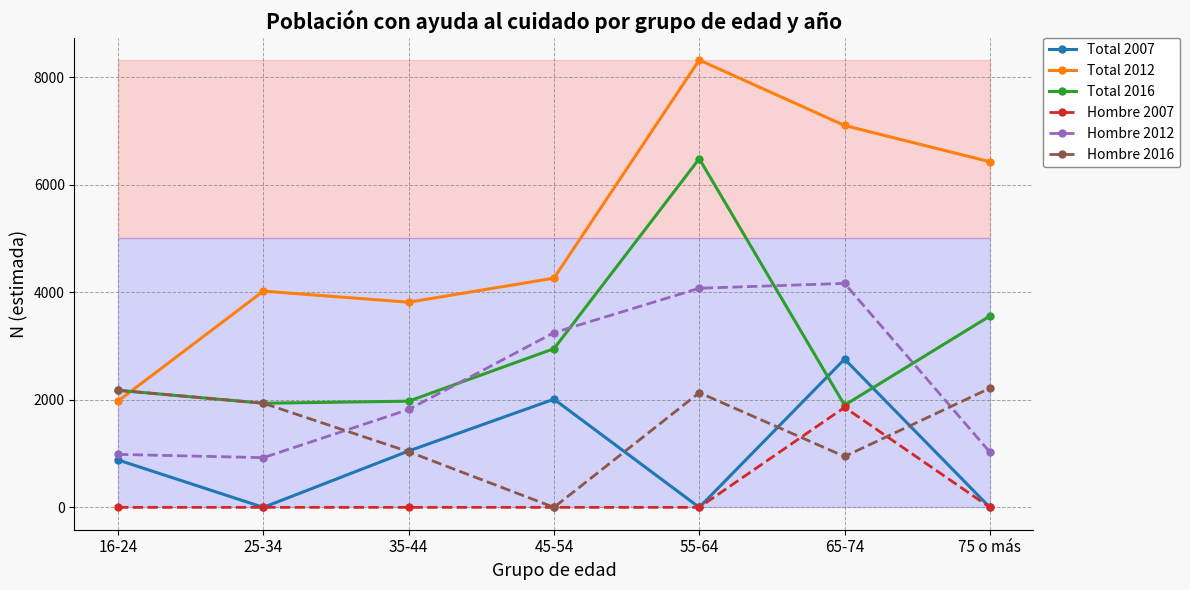

At which category does Total 2016 reach its first local valley?

25-34